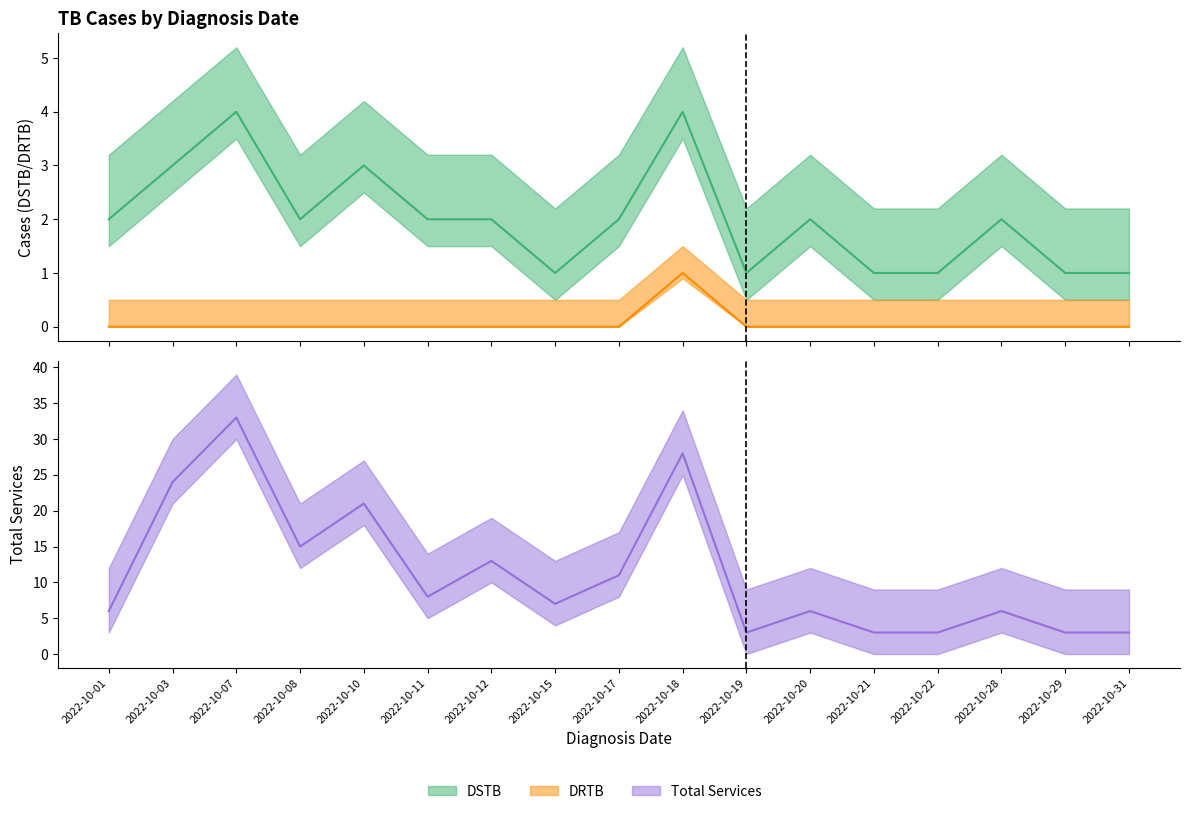

Reading right to left, transcribe all the data shown in this chart.

DSTB: 2022-10-31=1	2022-10-29=1	2022-10-28=2	2022-10-22=1	2022-10-21=1	2022-10-20=2	2022-10-19=1	2022-10-18=4	2022-10-17=2	2022-10-15=1	2022-10-12=2	2022-10-11=2	2022-10-10=3	2022-10-08=2	2022-10-07=4	2022-10-03=3	2022-10-01=2
DRTB: 2022-10-31=0	2022-10-29=0	2022-10-28=0	2022-10-22=0	2022-10-21=0	2022-10-20=0	2022-10-19=0	2022-10-18=1	2022-10-17=0	2022-10-15=0	2022-10-12=0	2022-10-11=0	2022-10-10=0	2022-10-08=0	2022-10-07=0	2022-10-03=0	2022-10-01=0
Total Services: 2022-10-31=3	2022-10-29=3	2022-10-28=6	2022-10-22=3	2022-10-21=3	2022-10-20=6	2022-10-19=3	2022-10-18=28	2022-10-17=11	2022-10-15=7	2022-10-12=13	2022-10-11=8	2022-10-10=21	2022-10-08=15	2022-10-07=33	2022-10-03=24	2022-10-01=6